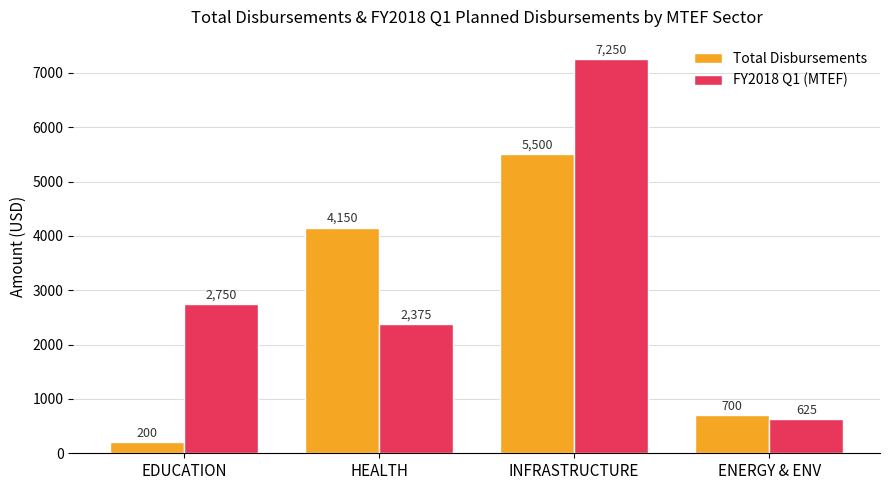

What is the value of the Total Disbursements bar at the 3rd from the left?

5500